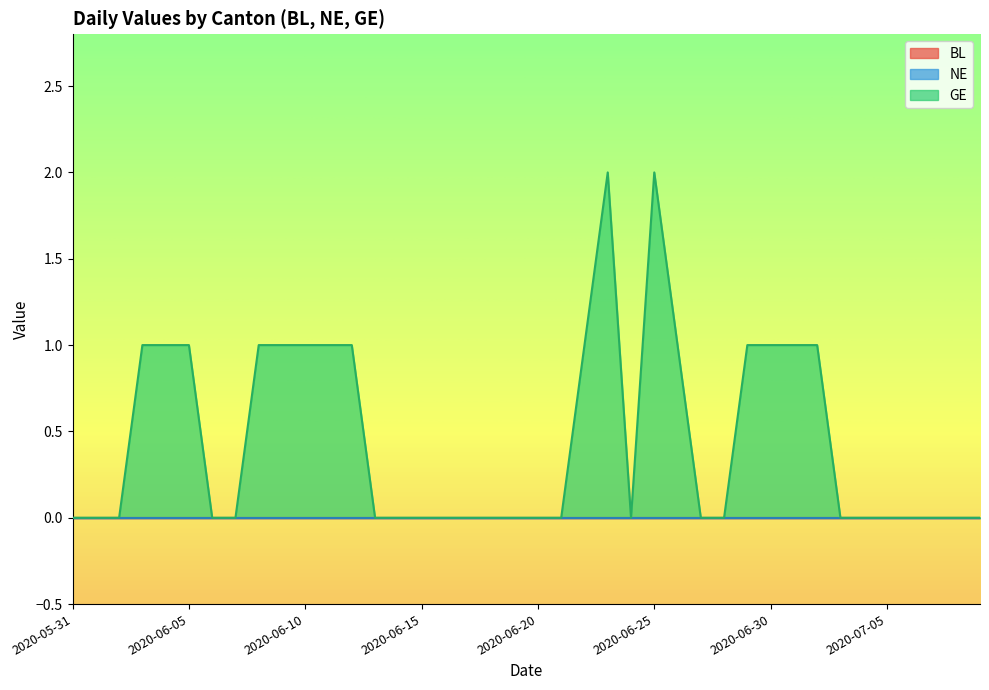

Which category has the highest value across all series?

2020-06-23